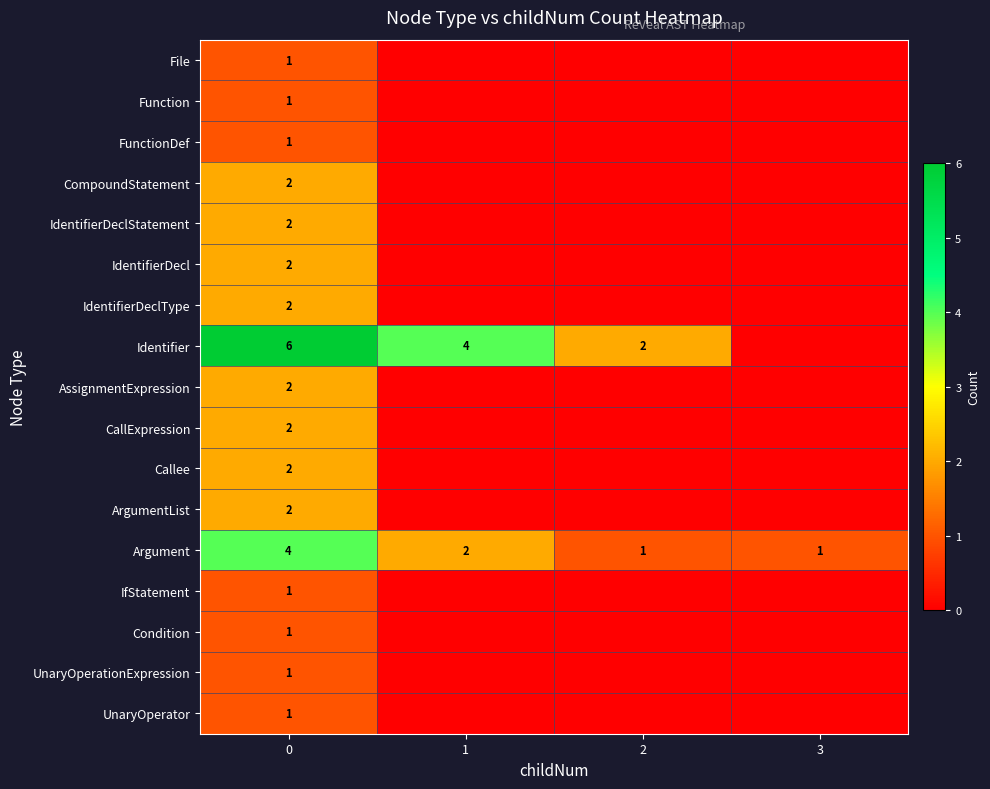

What is the spread (max minus min) of values at 2?

2